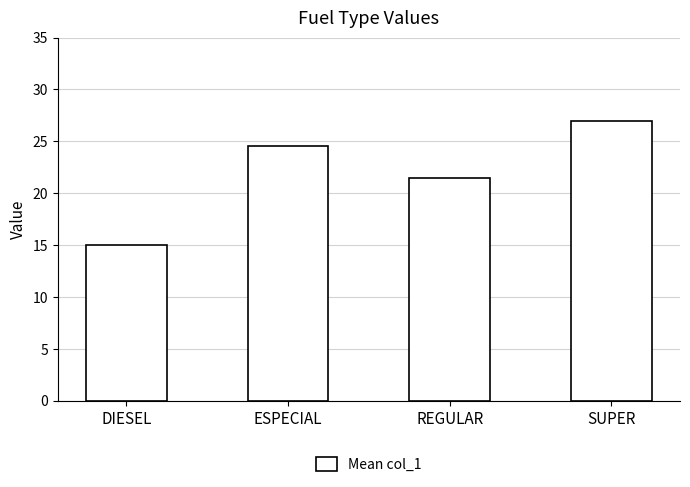

What position from the left is DIESEL?

1